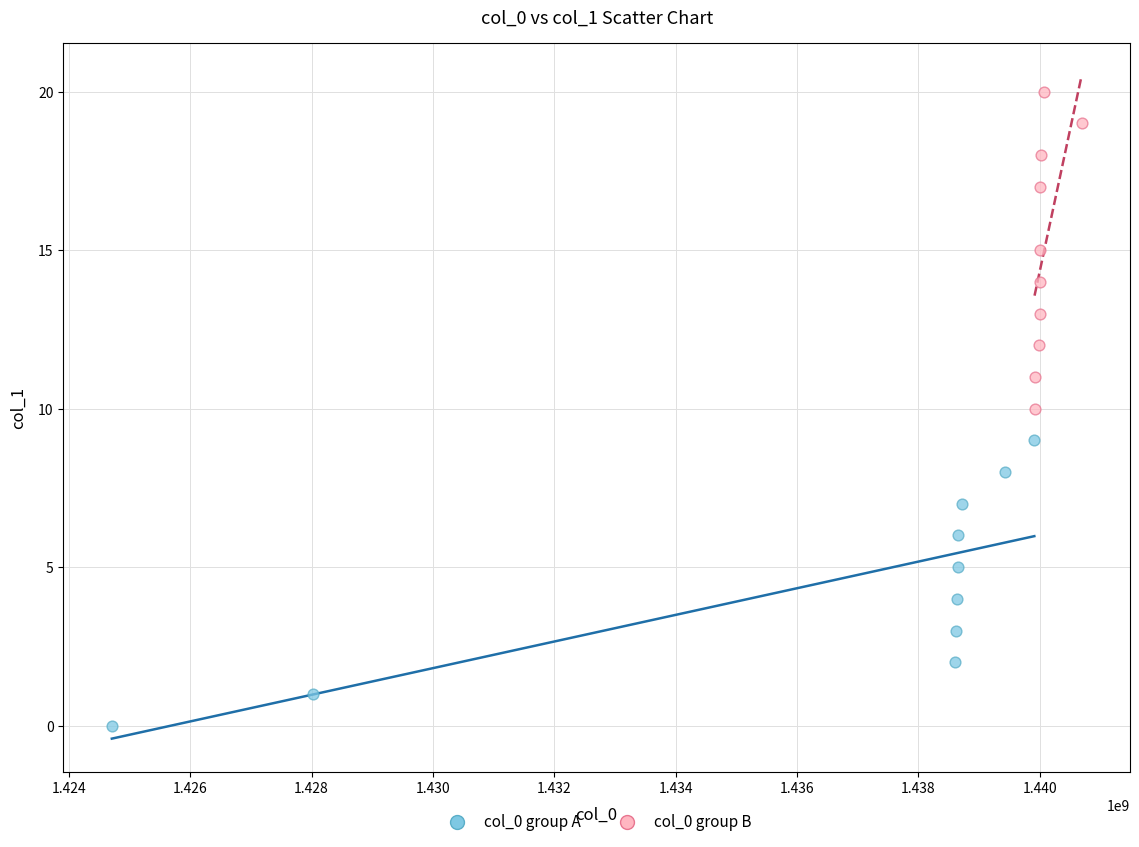

Which series has the largest Y range (max minus min)?

col_0 group B